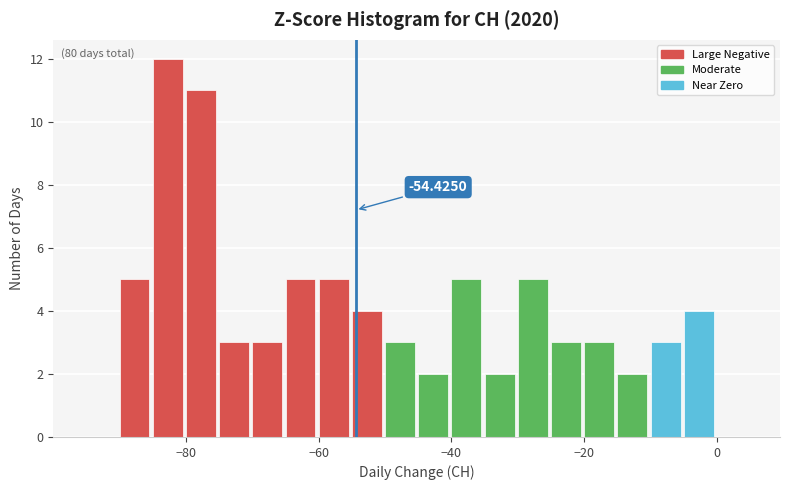

Read against the x-axis, roughly where is the centre of the tallest bar?

-82